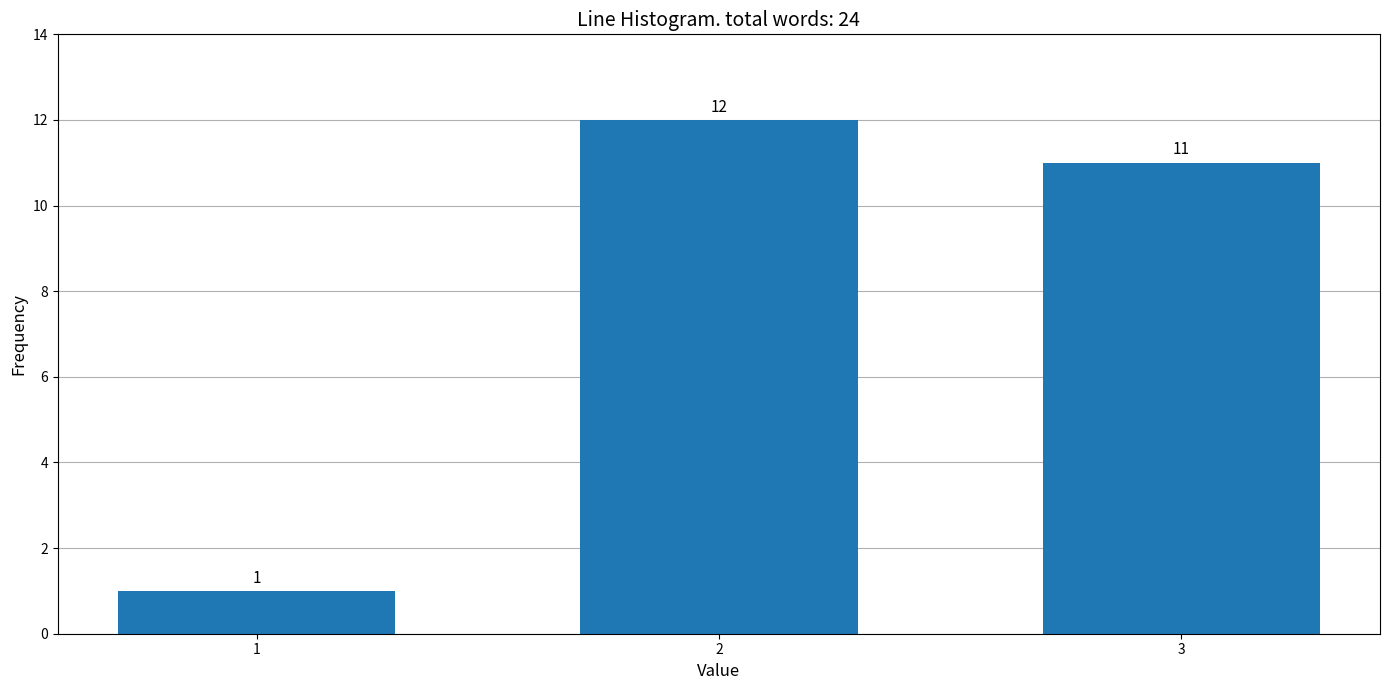

Reading left to right, what are all the values shown in this chart?

1	12	11